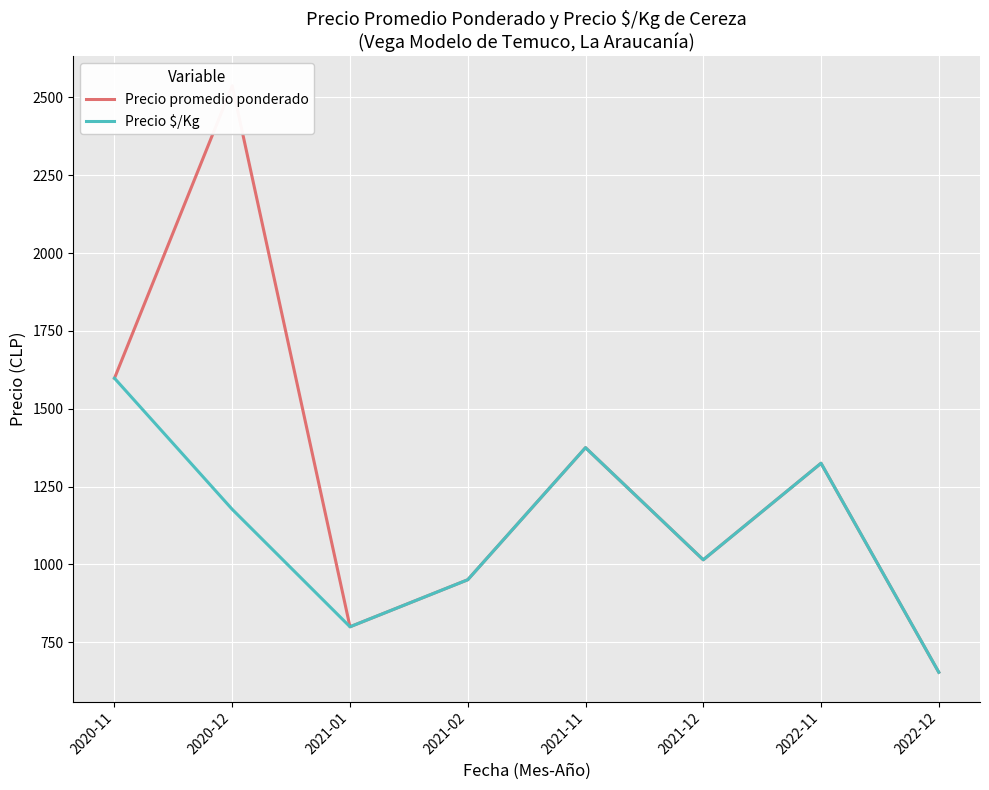

True or false: Precio promedio ponderado has more than 2 points higher than both neighbors.

True